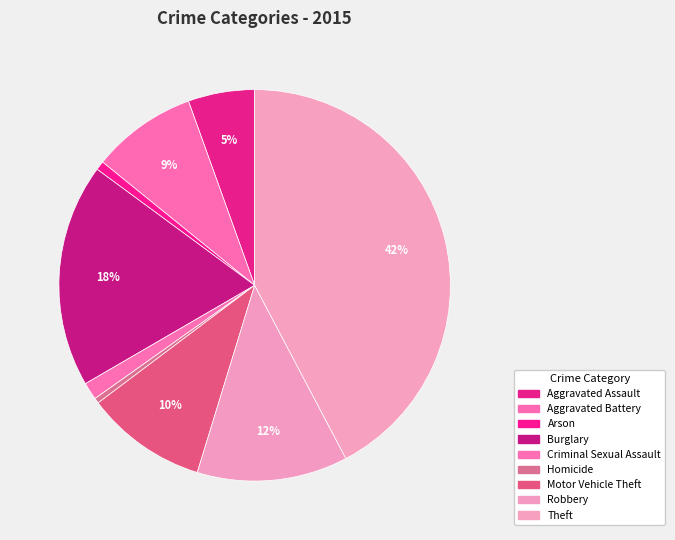

Rank the categories by value from lowest to highest.

Homicide, Arson, Criminal Sexual Assault, Aggravated Assault, Aggravated Battery, Motor Vehicle Theft, Robbery, Burglary, Theft